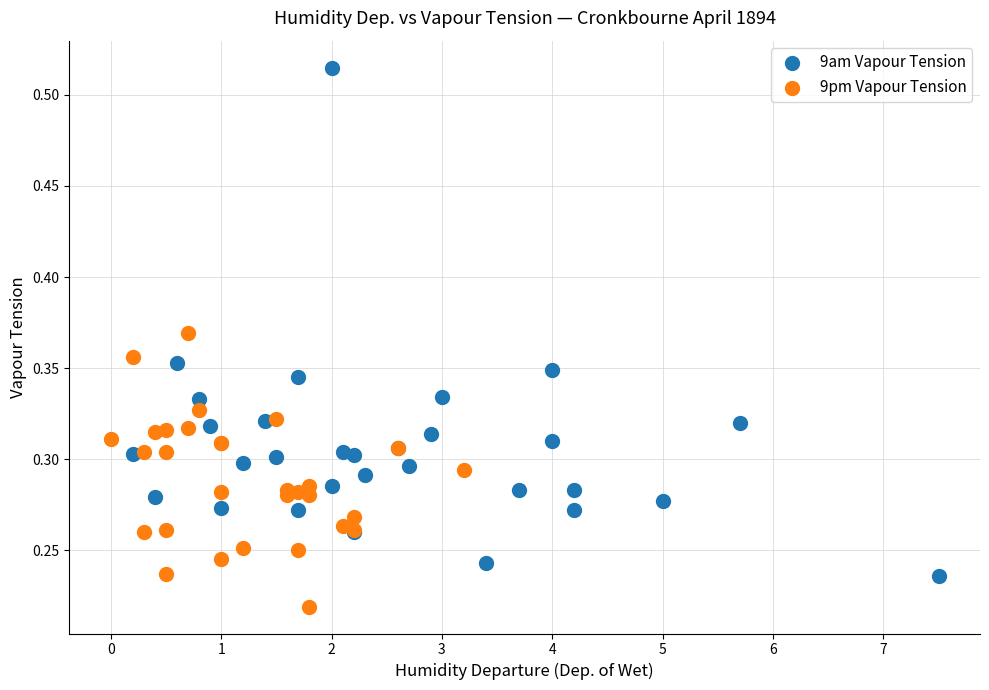

Which series reaches the maximum Y coordinate?

9am Vapour Tension